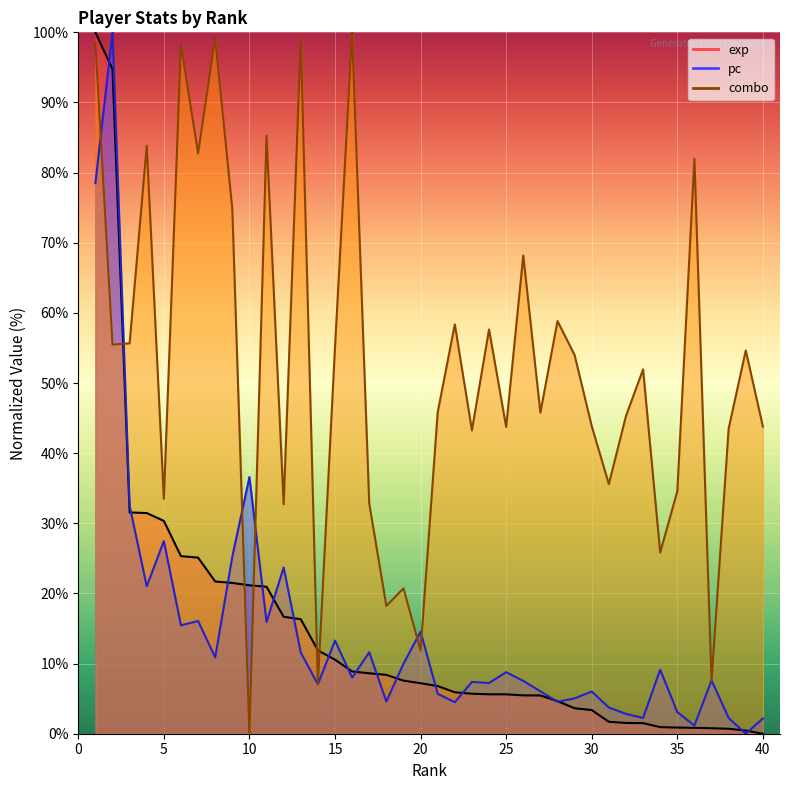

How many lines are shown in the chart?

3